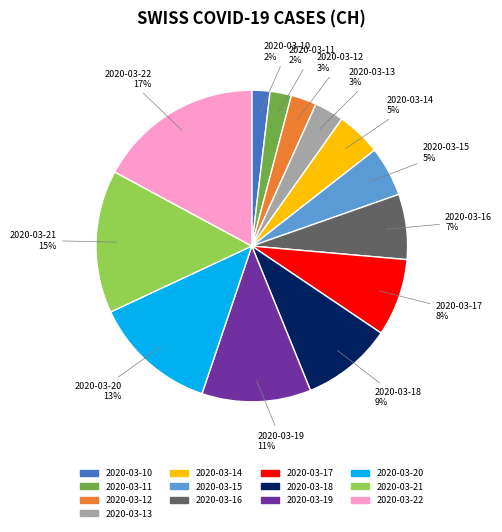

What is the largest slice in the pie chart?

2020-03-22